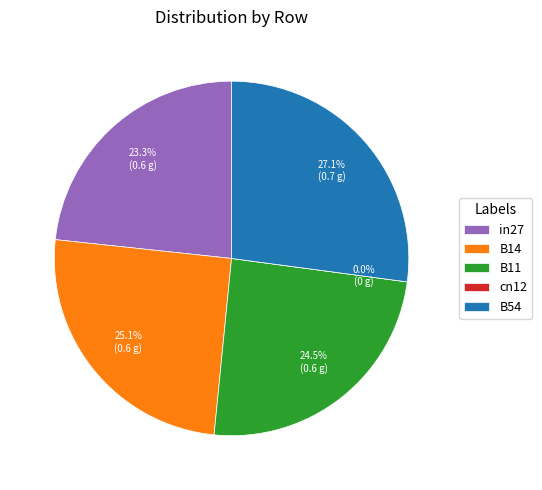

Which category has the biggest portion of the pie?

B54